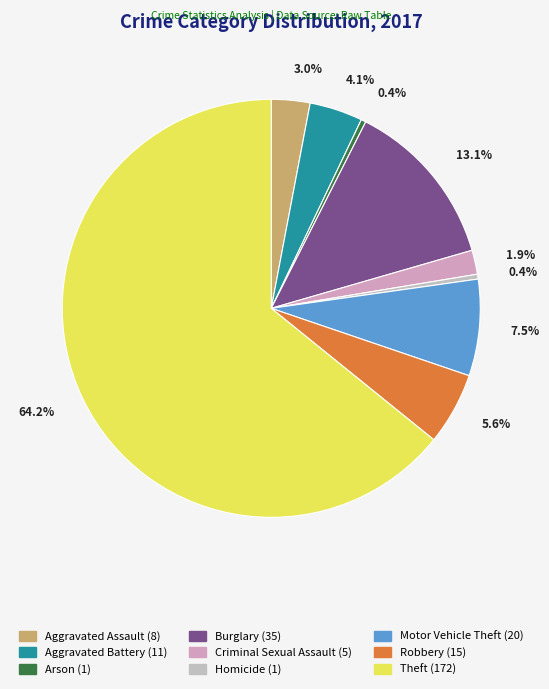

How many segments does this pie chart have?

9